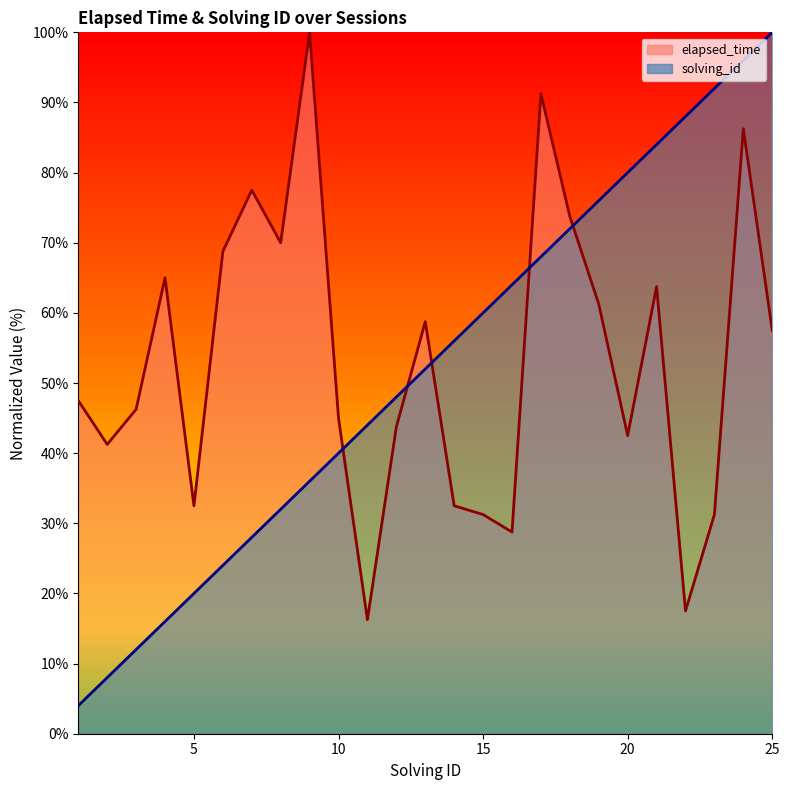

True or false: elapsed_time and solving_id cross at least once.

True